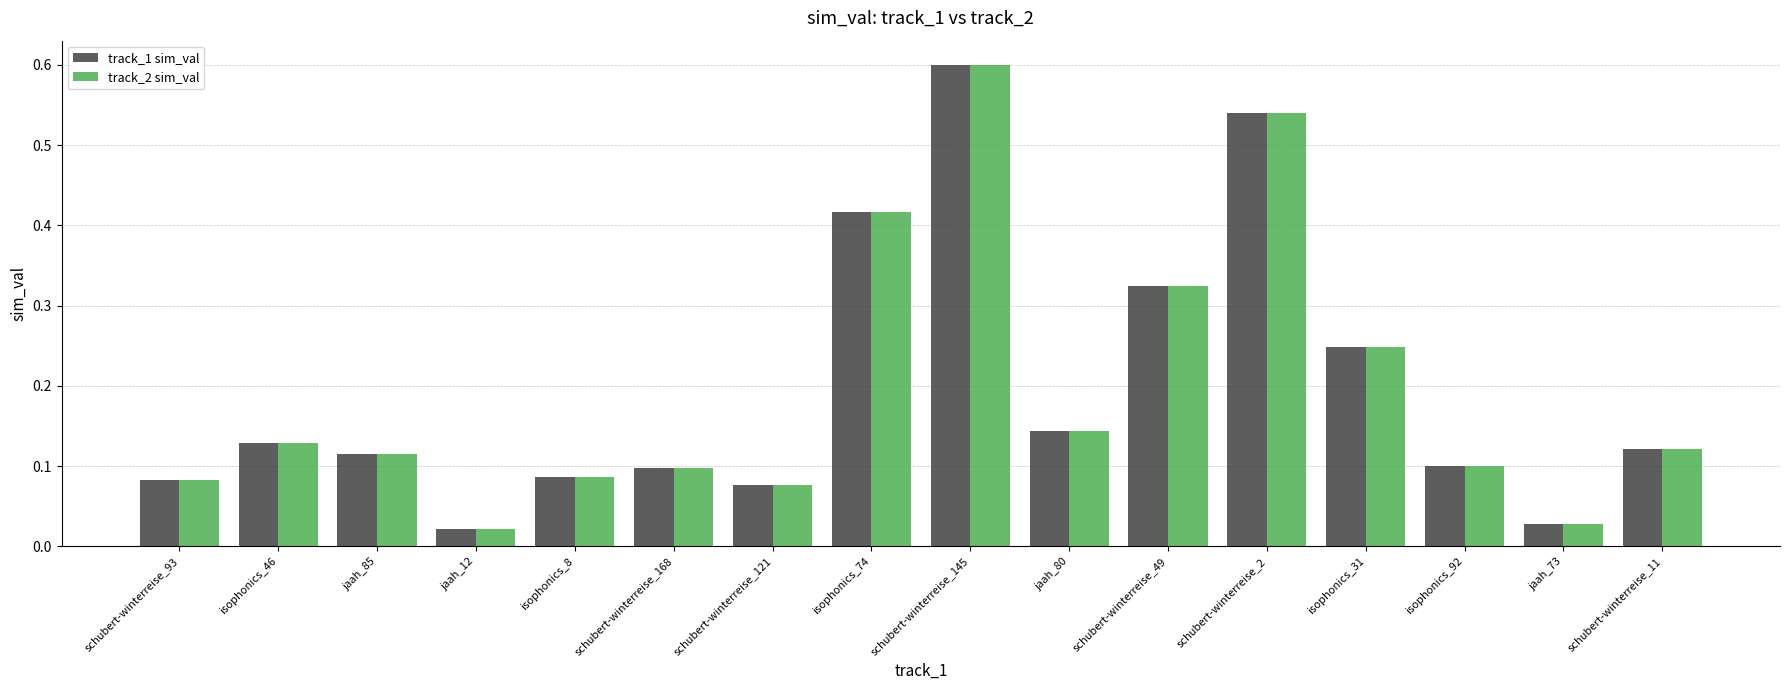

True or false: track_1 sim_val has a value of 0.2 at schubert-winterreise_168.

False